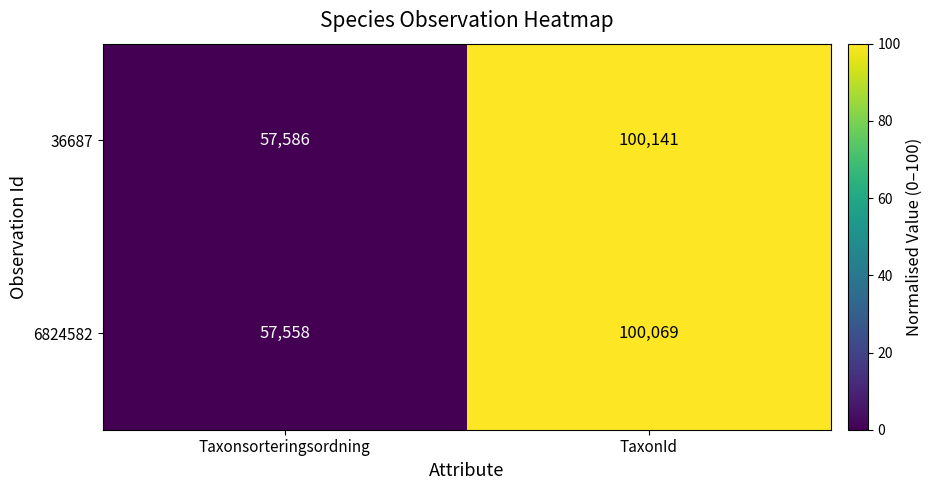

At which category is the sum across all series the highest?

TaxonId